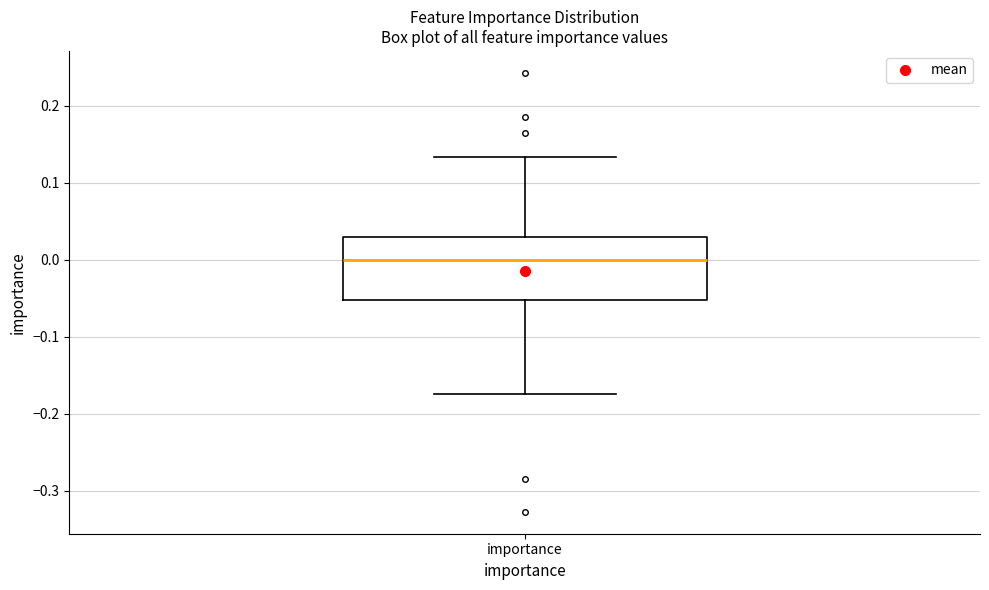

Transcribe this box plot: give where the median line is, the range the box spans, and where the two whiskers end, as read against the y-axis. The values are not printed on the chart, so give them approximately, as read against the axis.

median 0.00, box -0.05 to 0.03, whiskers -0.17 to 0.13